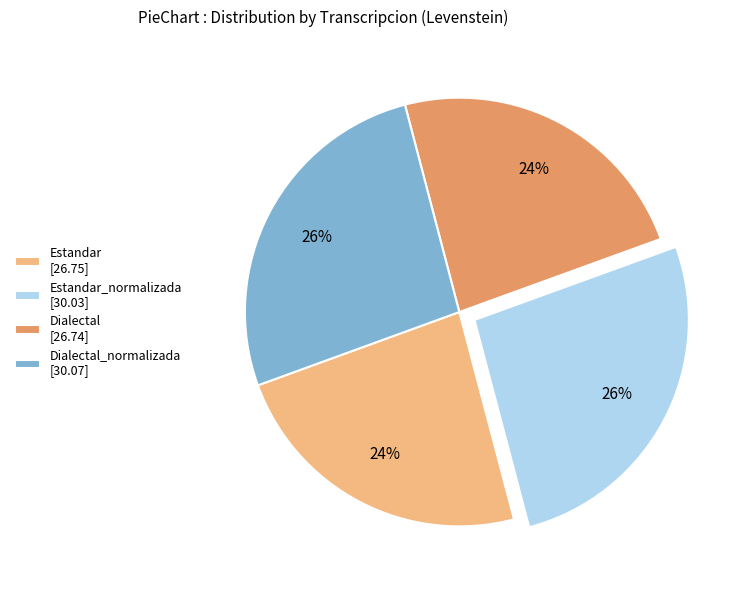

What is the ratio of the value at Estandar_normalizada [30.03] to the value at Dialectal [26.74]?

1.1